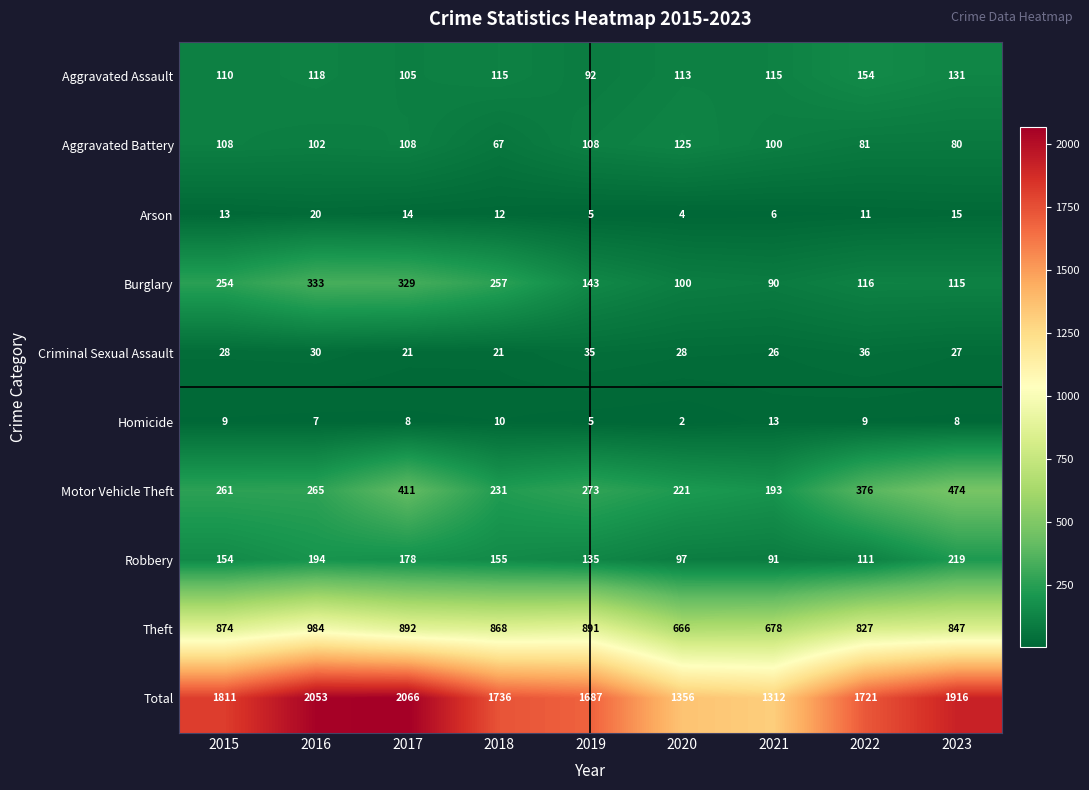

At which category does the chart reach its peak across all series?

2017